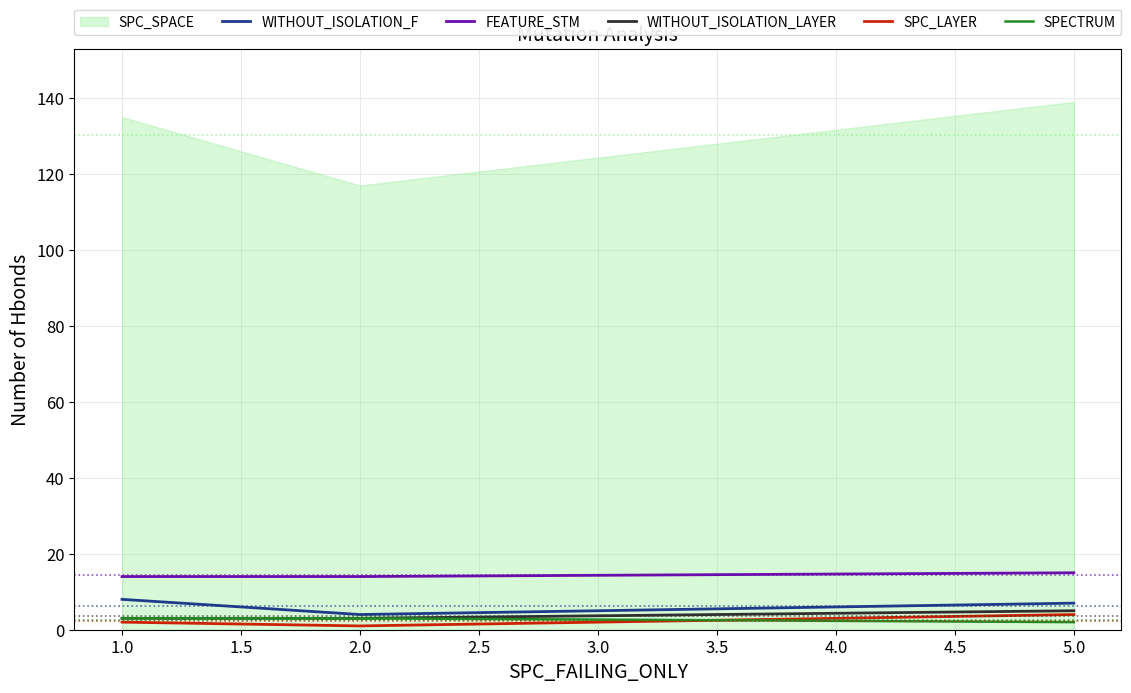

Is the value of FEATURE_STM at 1.0 greater than the value of SPC_LAYER at 5.0?

Yes